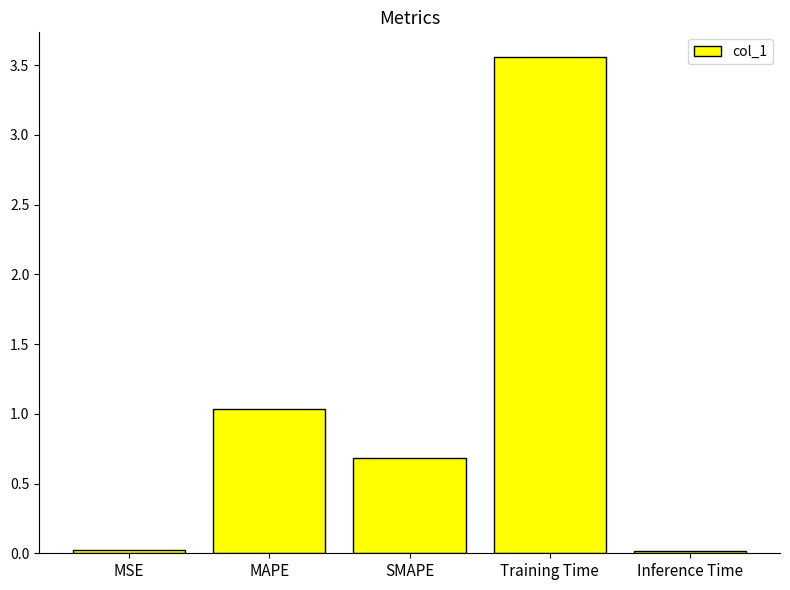

The chart shows a value of 0.7 at SMAPE. True or false?

True